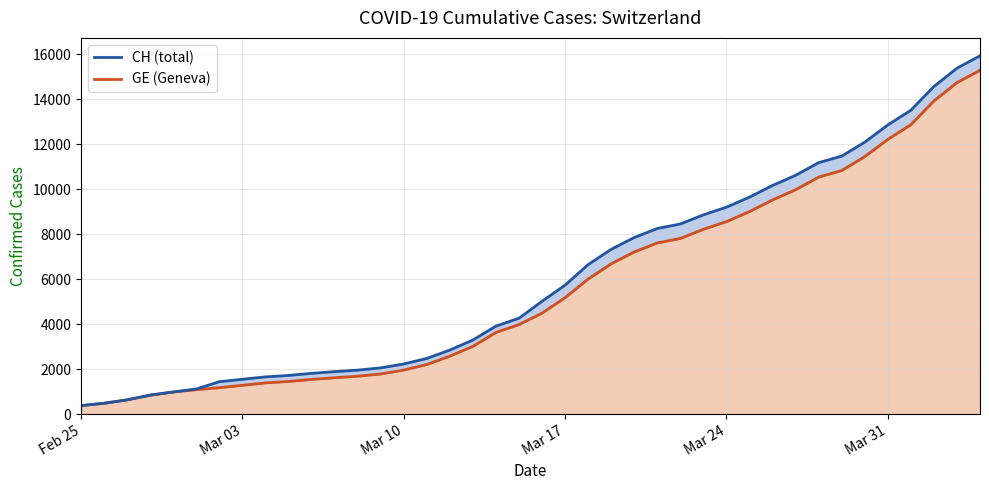

Which category has the lowest value in the GE series?

Feb 25